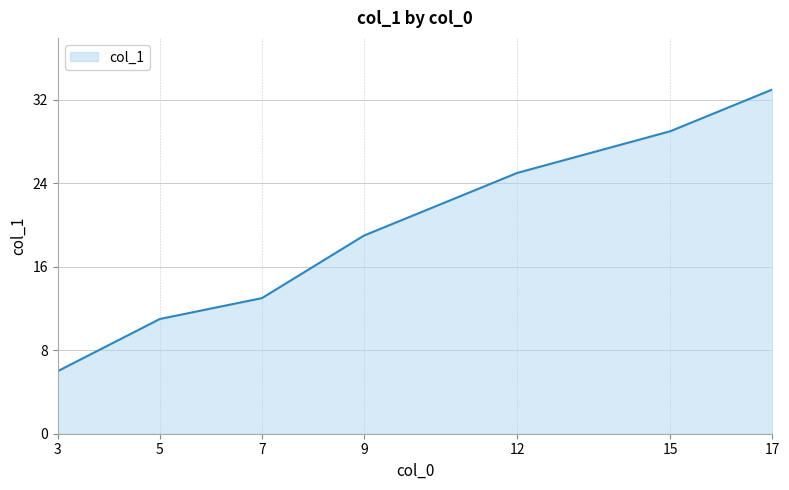

Reading left to right, list all the values displayed in this chart.

6	11	13	19	25	29	33